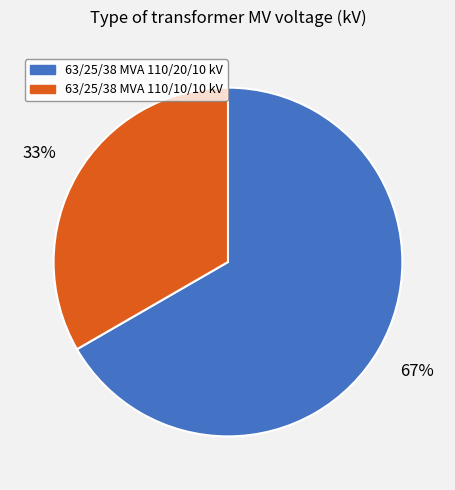

How many segments does this pie chart have?

2